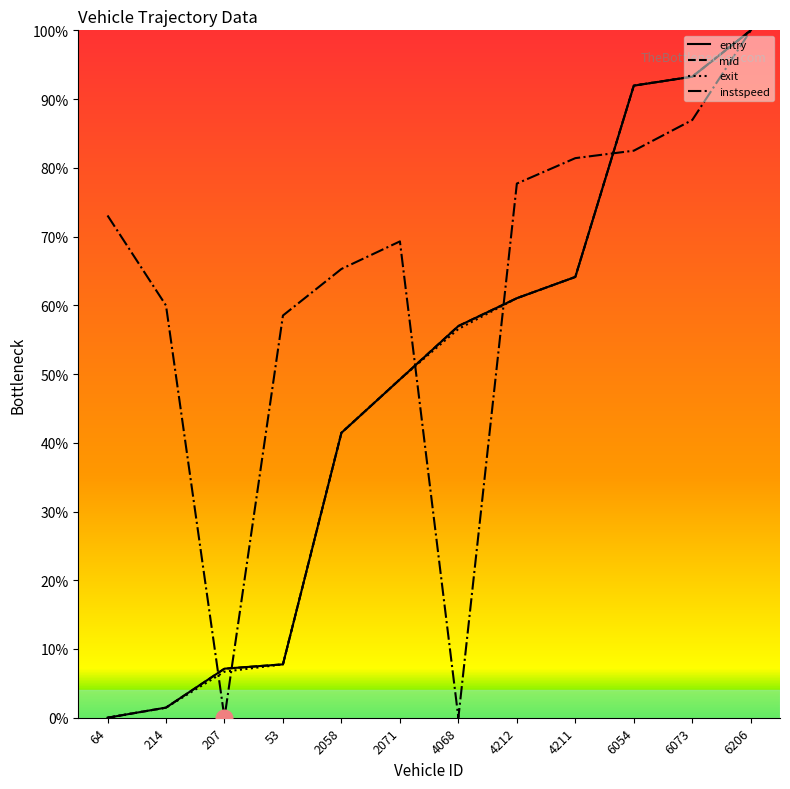

What are all the series names shown in the legend?

entry, mid, exit, instspeed